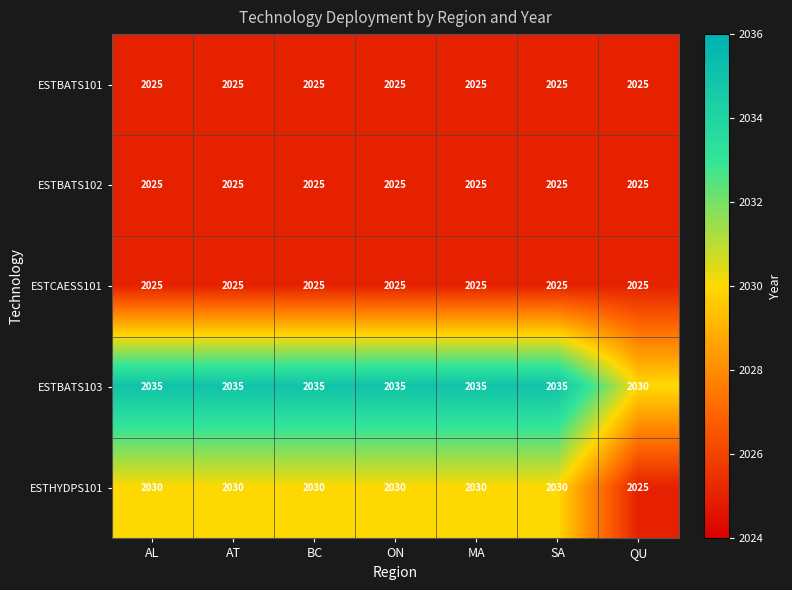

Count the number of data series in this chart.

5